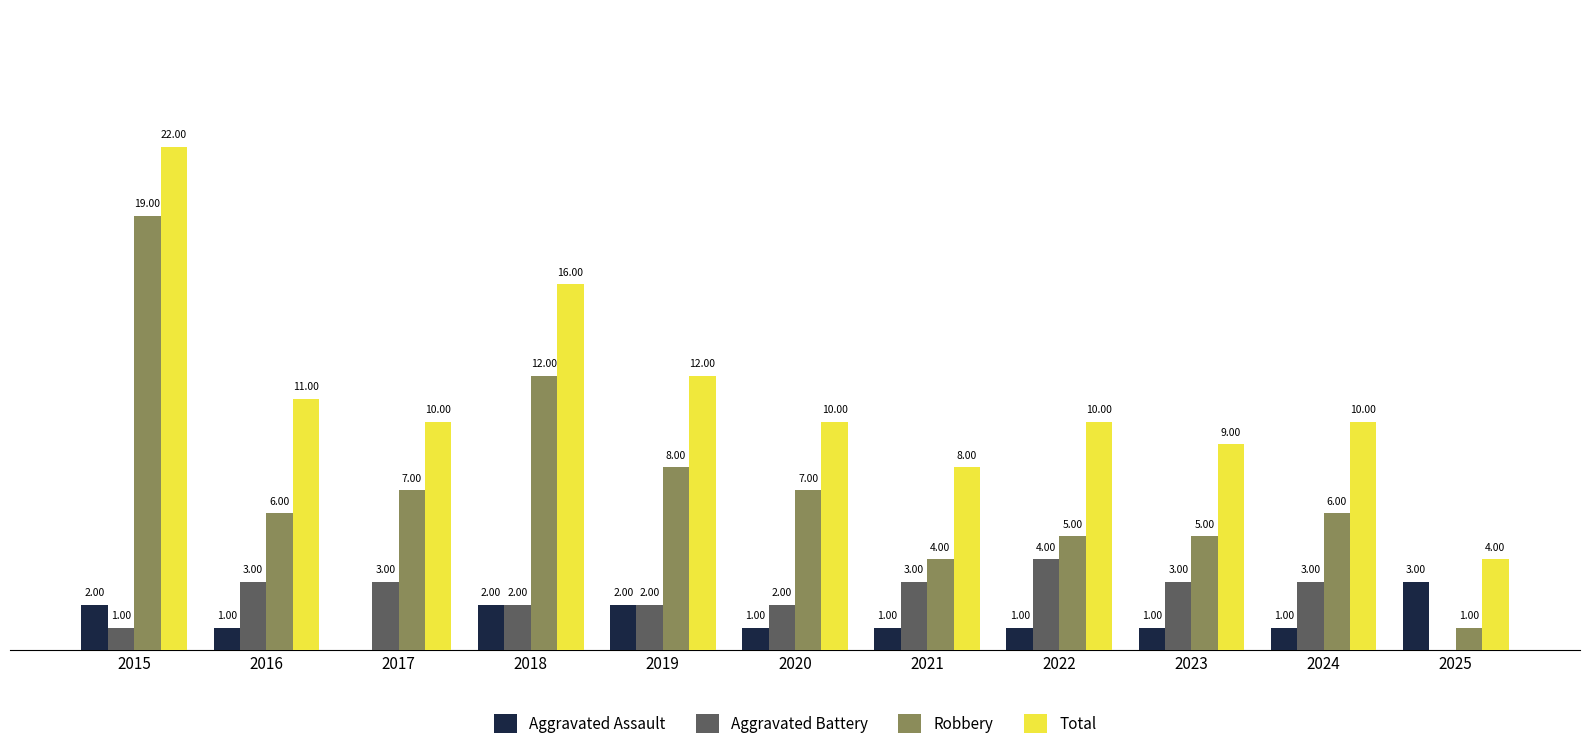

Which series has the largest total across all categories?

Total